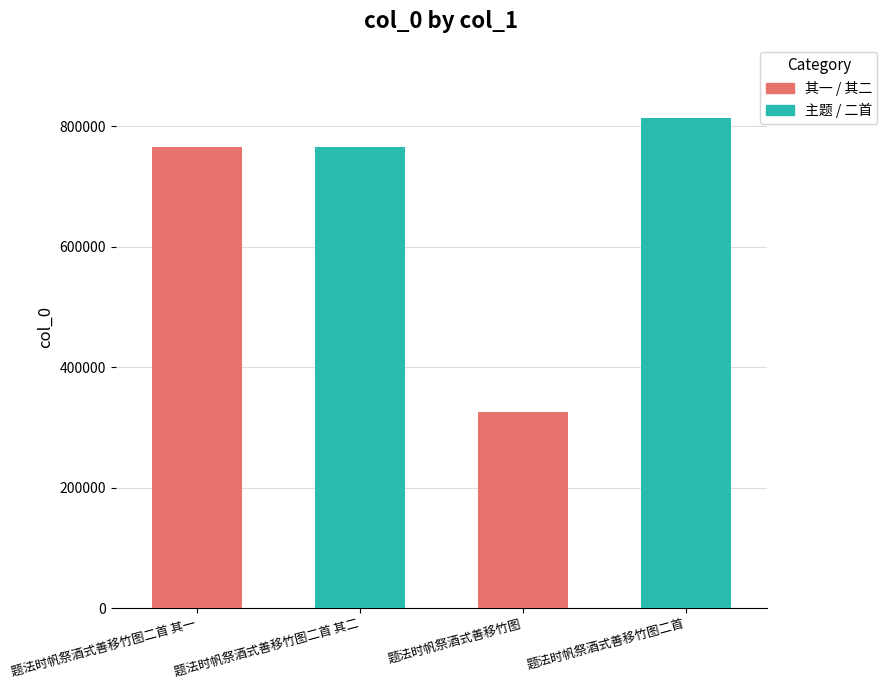

Which has a higher value, 题法时帆祭酒式善移竹图二首 or 题法时帆祭酒式善移竹图二首 其一?

题法时帆祭酒式善移竹图二首